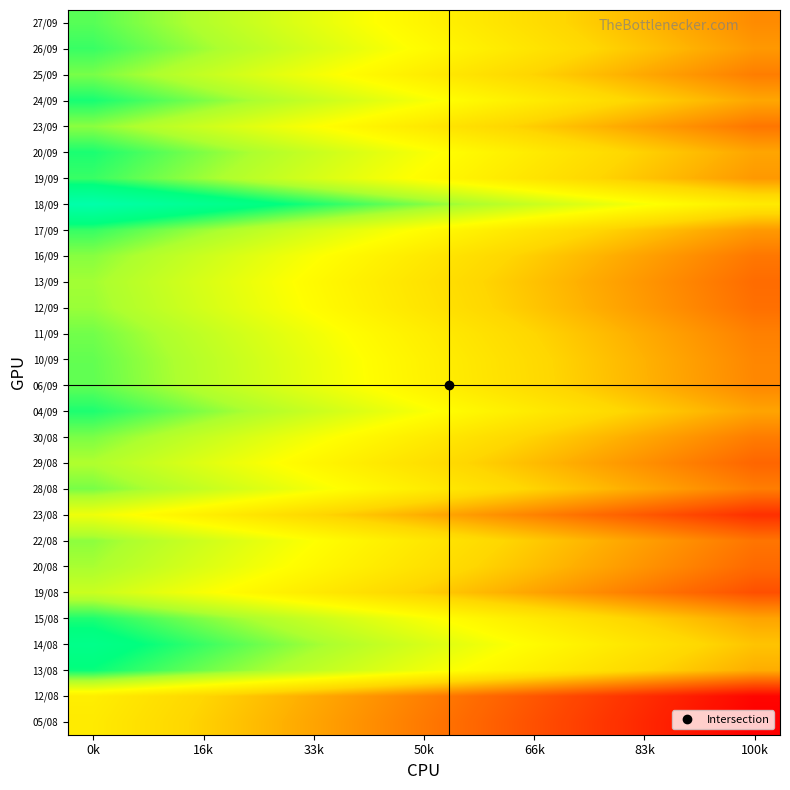

What is the minimum value shown in the chart?

-1.0